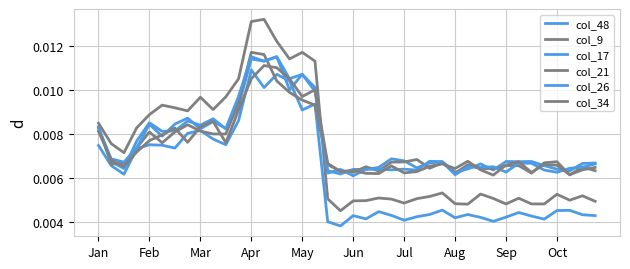

At which category does col_21 reach its first local peak?

Feb